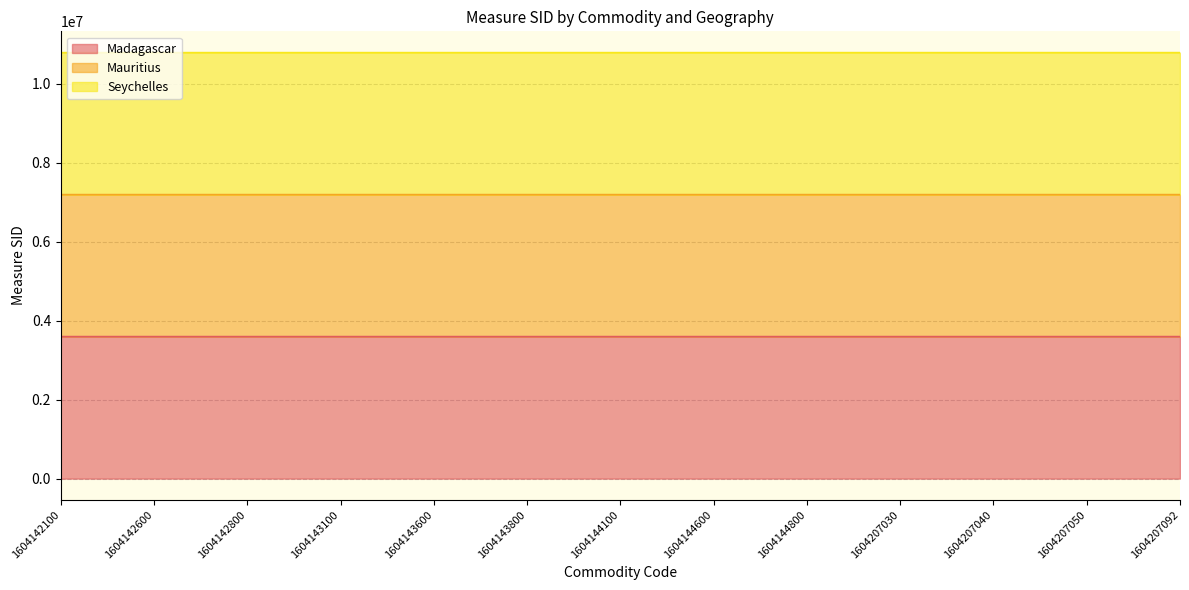

At which category does Seychelles reach its first local valley?

1604142800